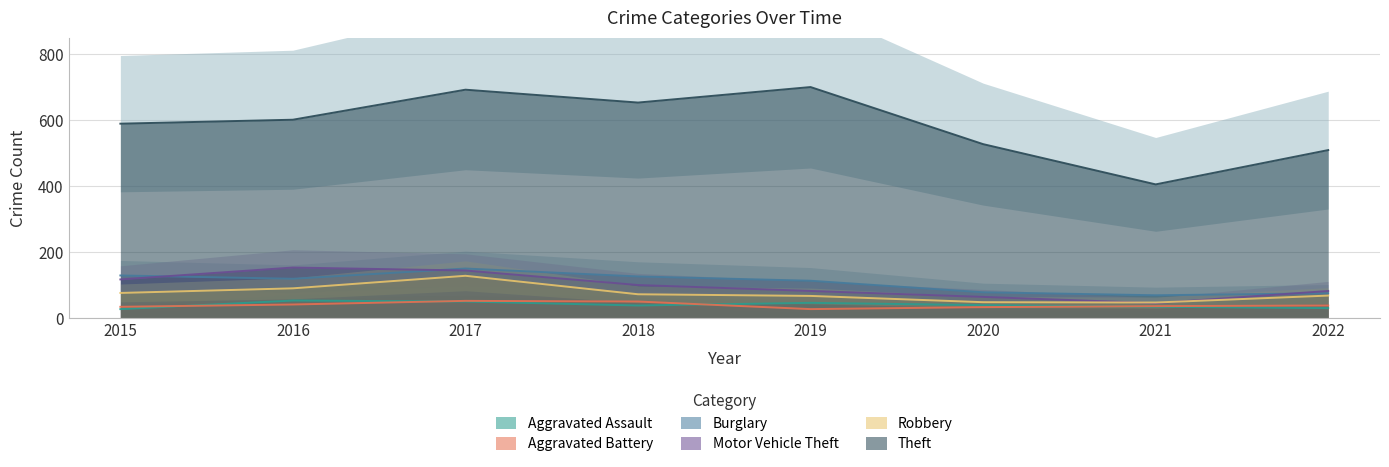

At which category is the sum across all series the highest?

2017